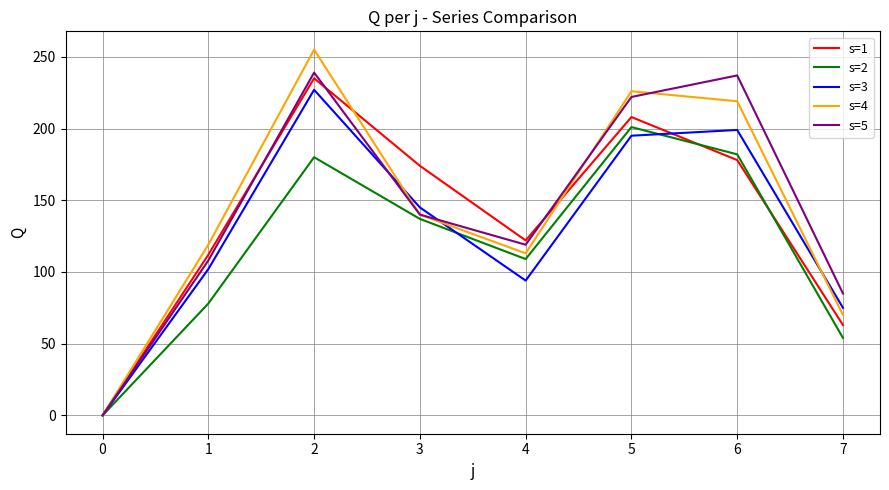

Which series changed the most between 0 and 3?

s=1